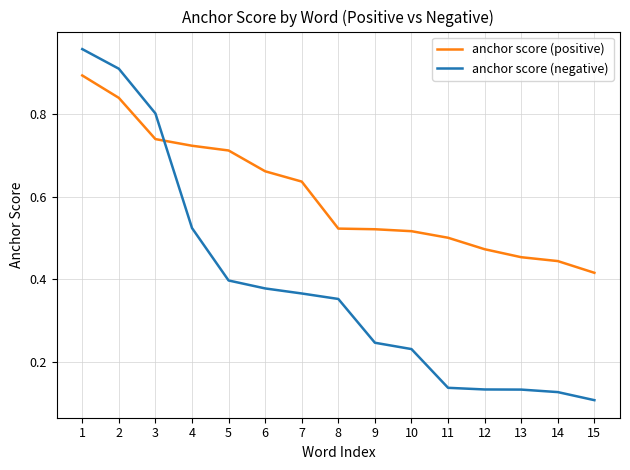

Rank the series by their average value, from lowest to highest.

anchor score (negative), anchor score (positive)